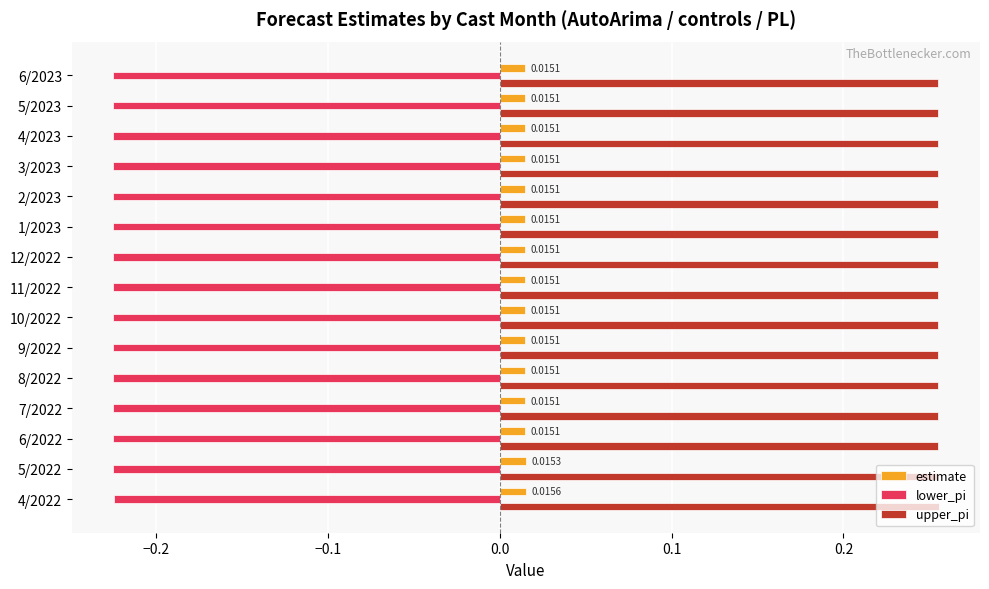

Rank the series by their maximum value, from lowest to highest.

lower_pi, estimate, upper_pi